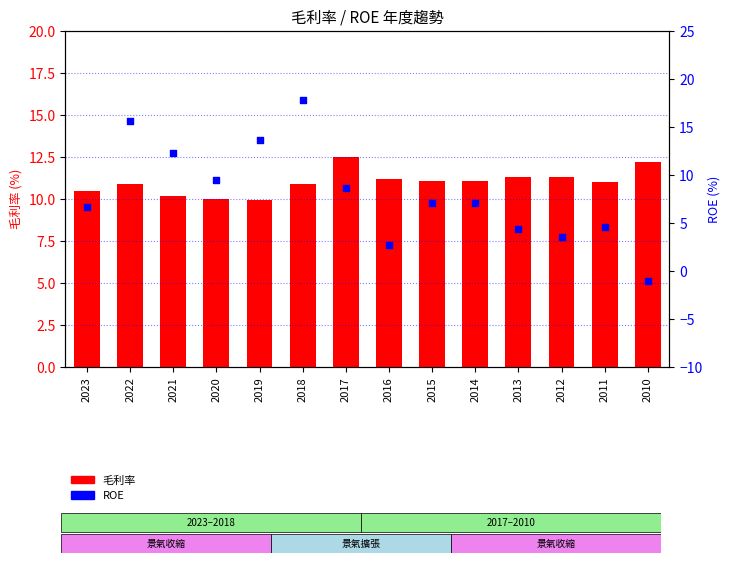

Which series reaches the minimum Y coordinate?

ROE